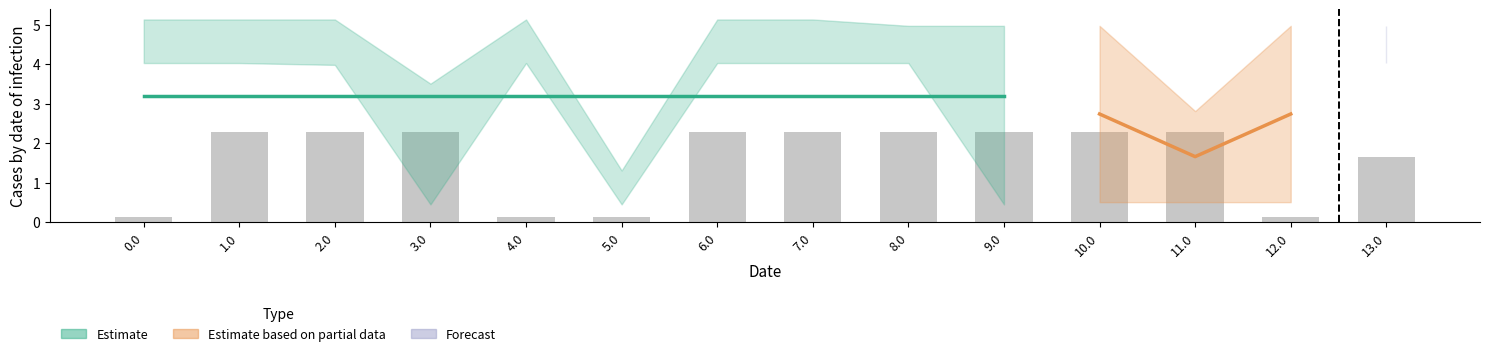

Reading left to right, list all the values displayed in this chart.

0.1	2.3	2.3	2.3	0.1	0.1	2.3	2.3	2.3	2.3	2.3	2.3	0.1	1.6